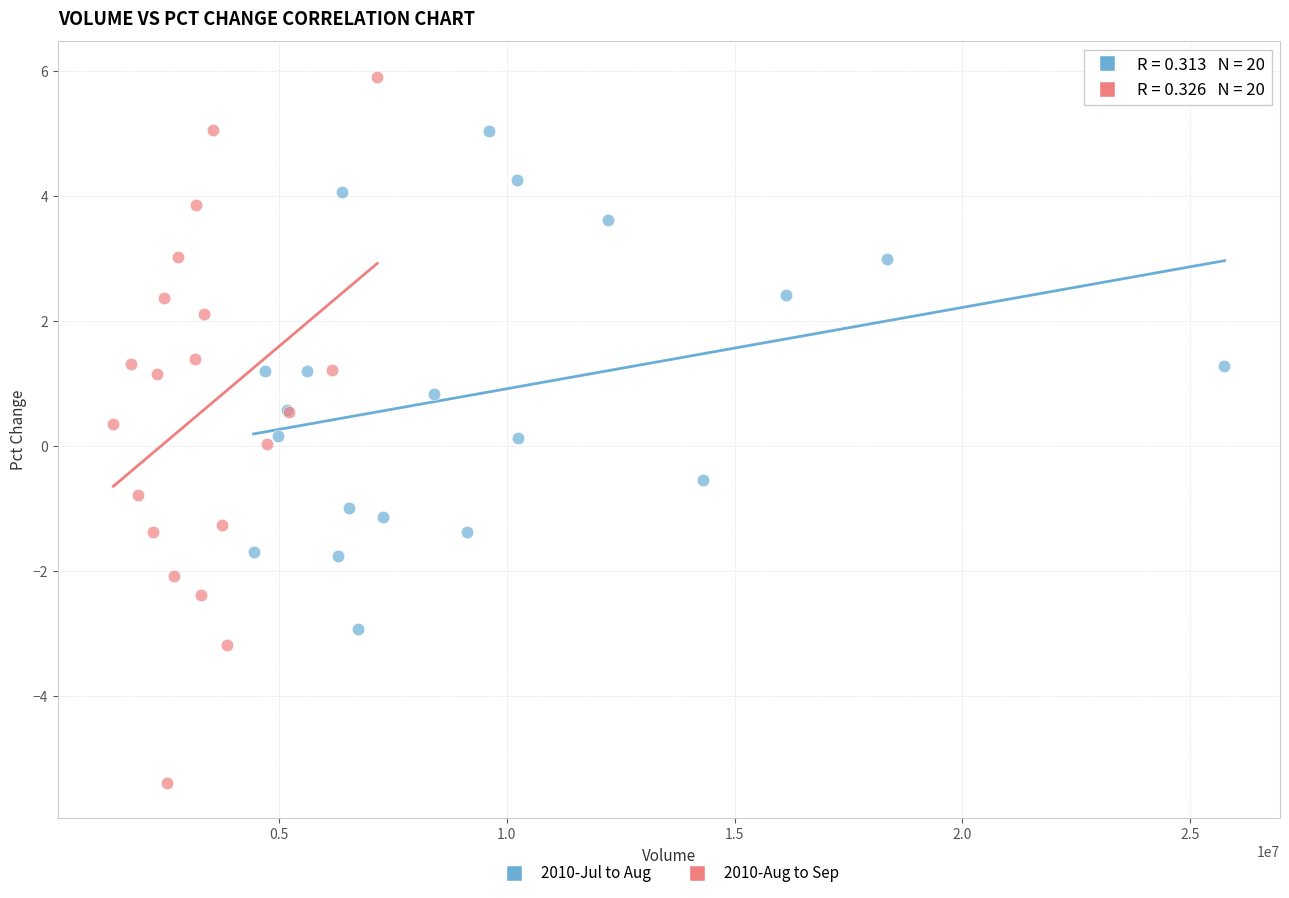

What are all the series names shown in the legend?

2010-Jul to Aug, 2010-Aug to Sep